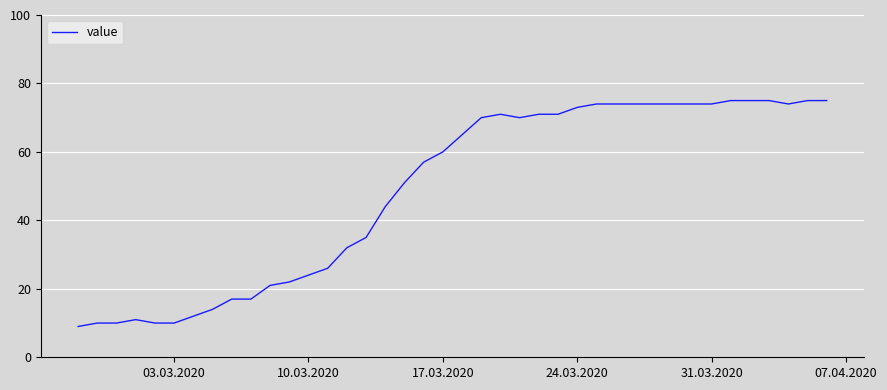

What is the difference between the second highest and minimum values?

66